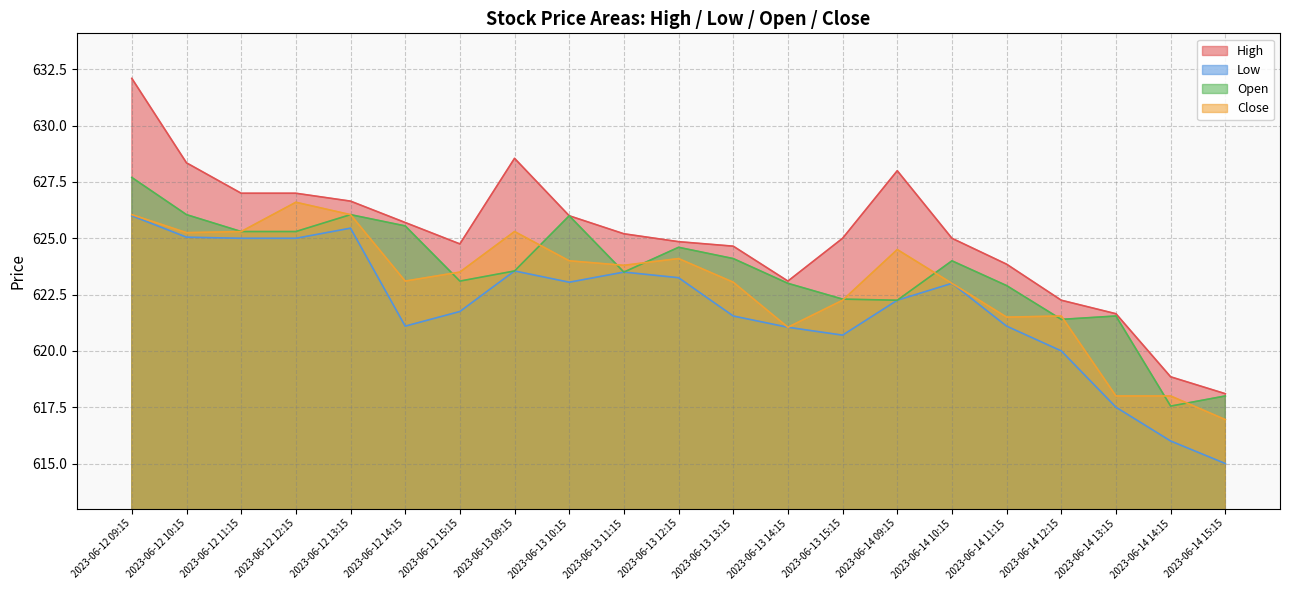

What is the label of the 19th point from the right?

2023-06-12 11:15